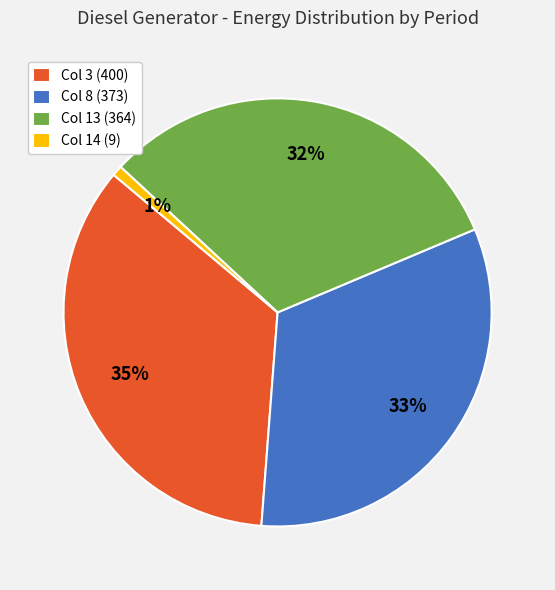

Combined, do Col 13 (364) and Col 14 (9) account for over 50%?

No